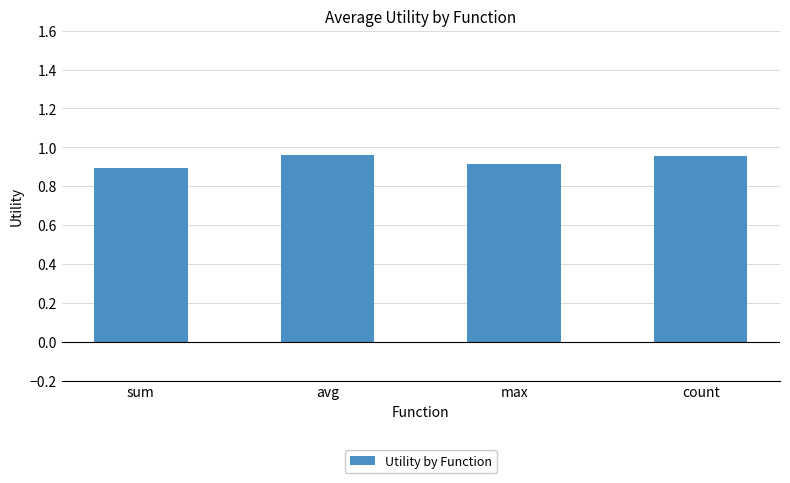

What is the approximate value at max?

0.9